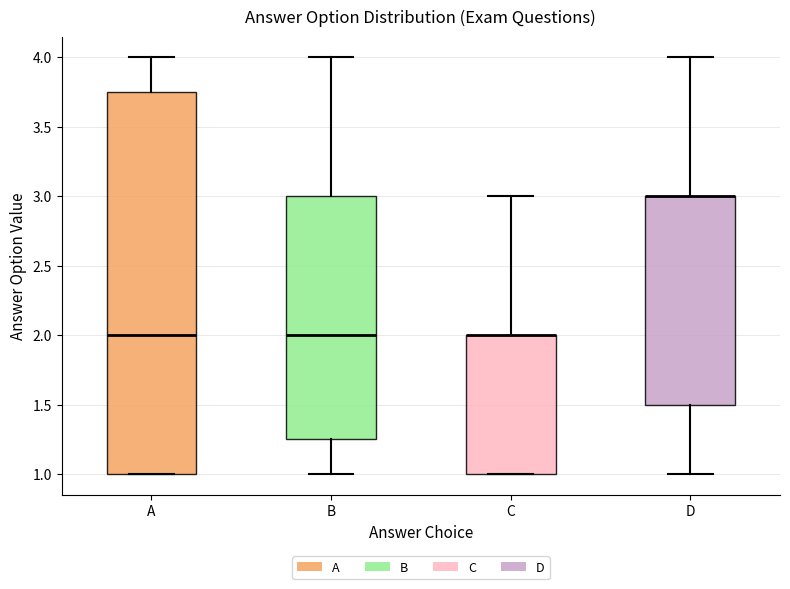

Which box is the tallest, from its lower edge to its upper edge?

A